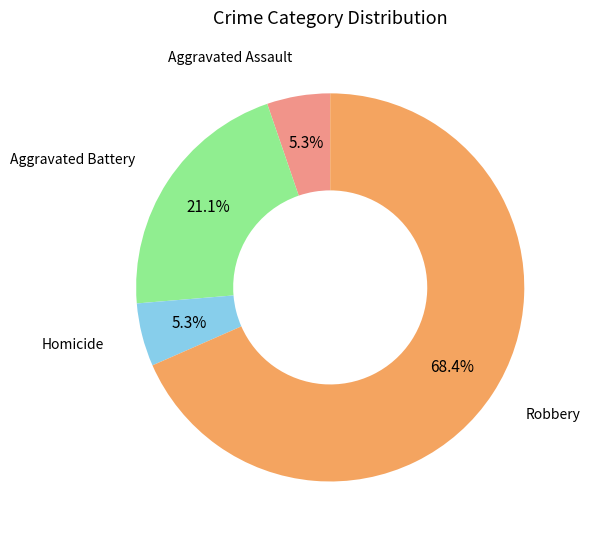

Does any single category account for the majority?

Yes